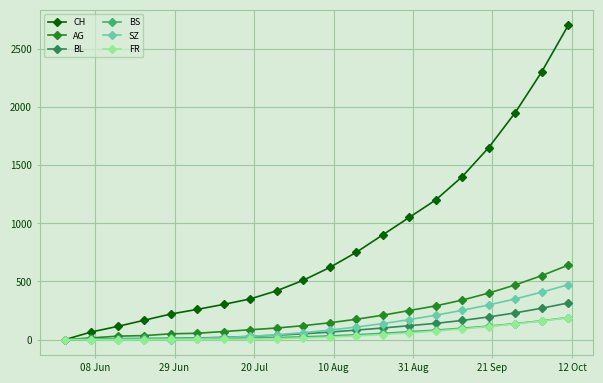

Which series has the largest total across all categories?

CH